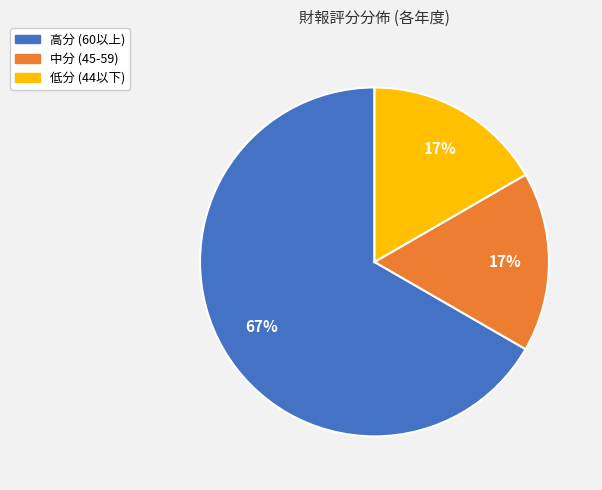

True or false: 高分 (60以上) accounts for 80% of the total.

False